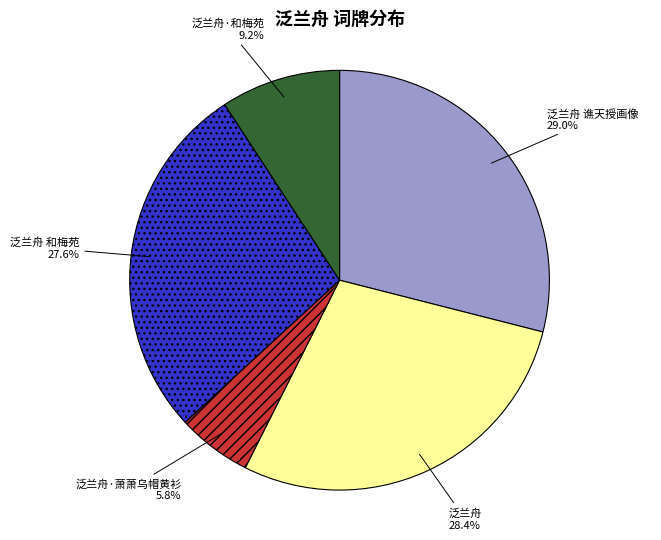

Does any single category account for the majority?

No